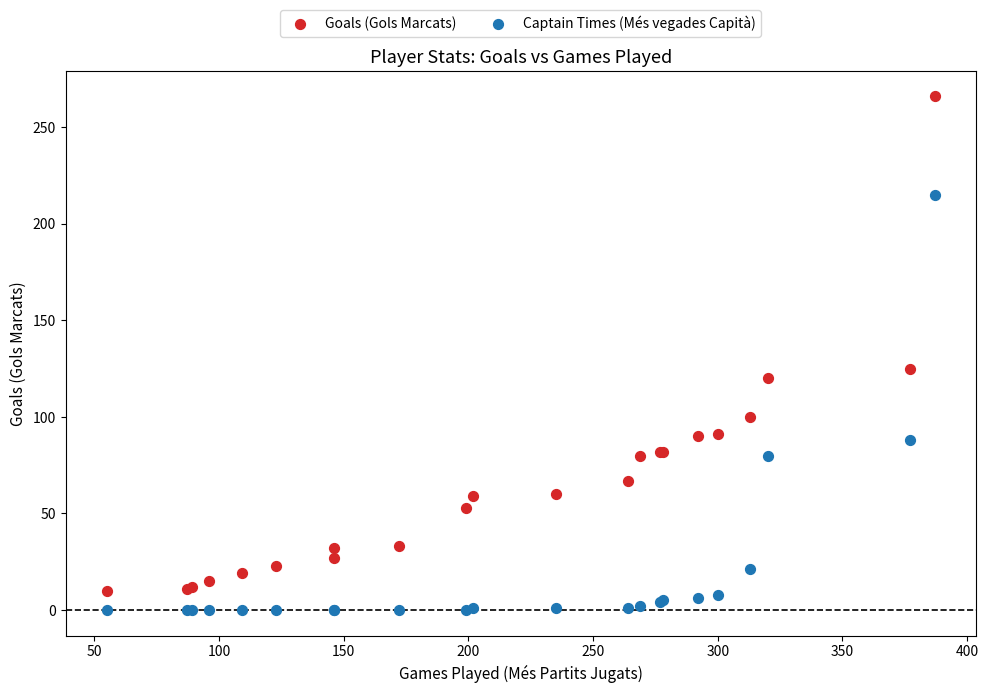

Which series contains the highest Y value?

Goals (Gols Marcats)